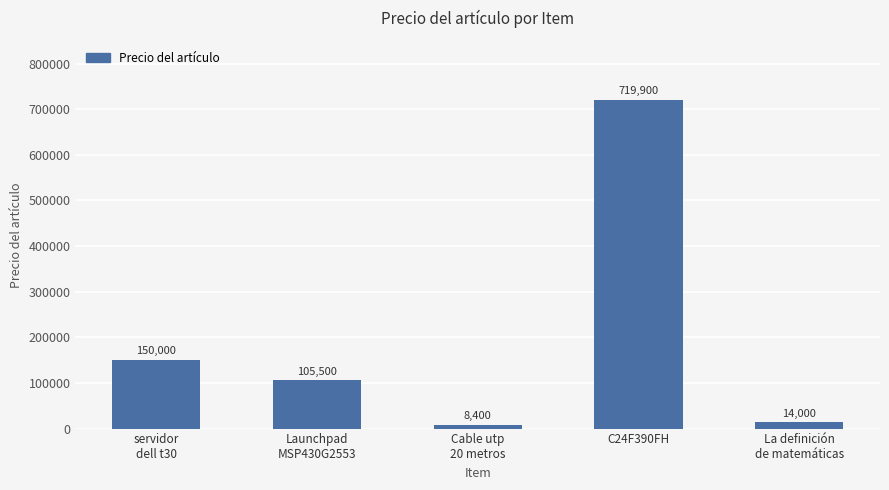

Reading left to right, what are all the values shown in this chart?

150000	105500	8400	719900	14000